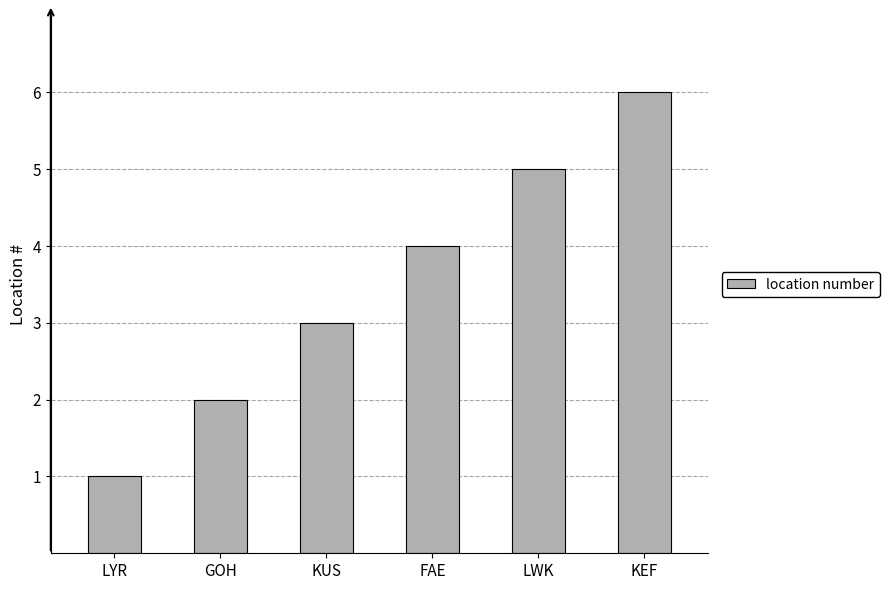

Rank the categories by value from lowest to highest.

LYR, GOH, KUS, FAE, LWK, KEF